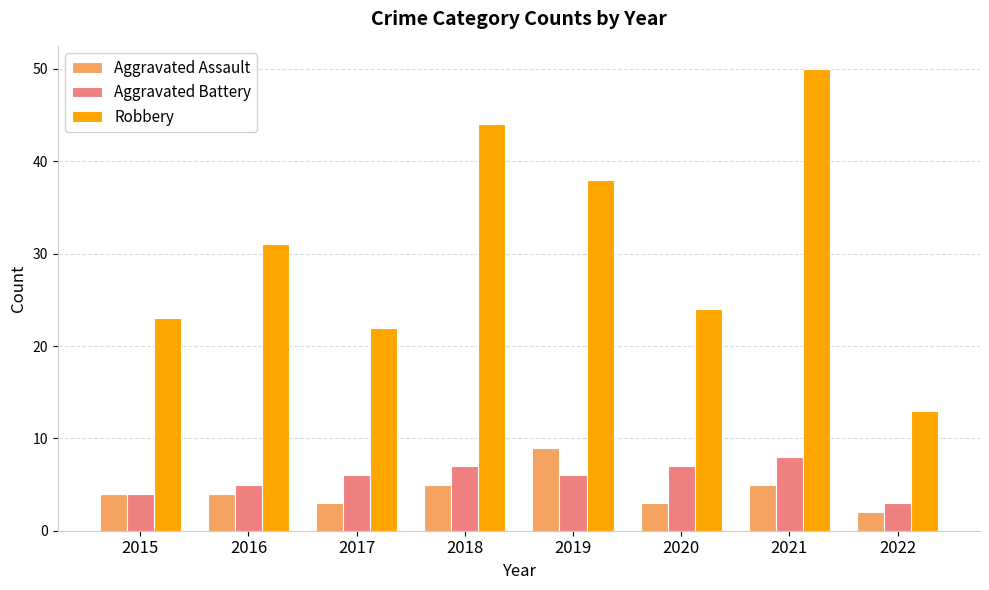

What is the value of the Robbery bar at the 4th from the left?

44